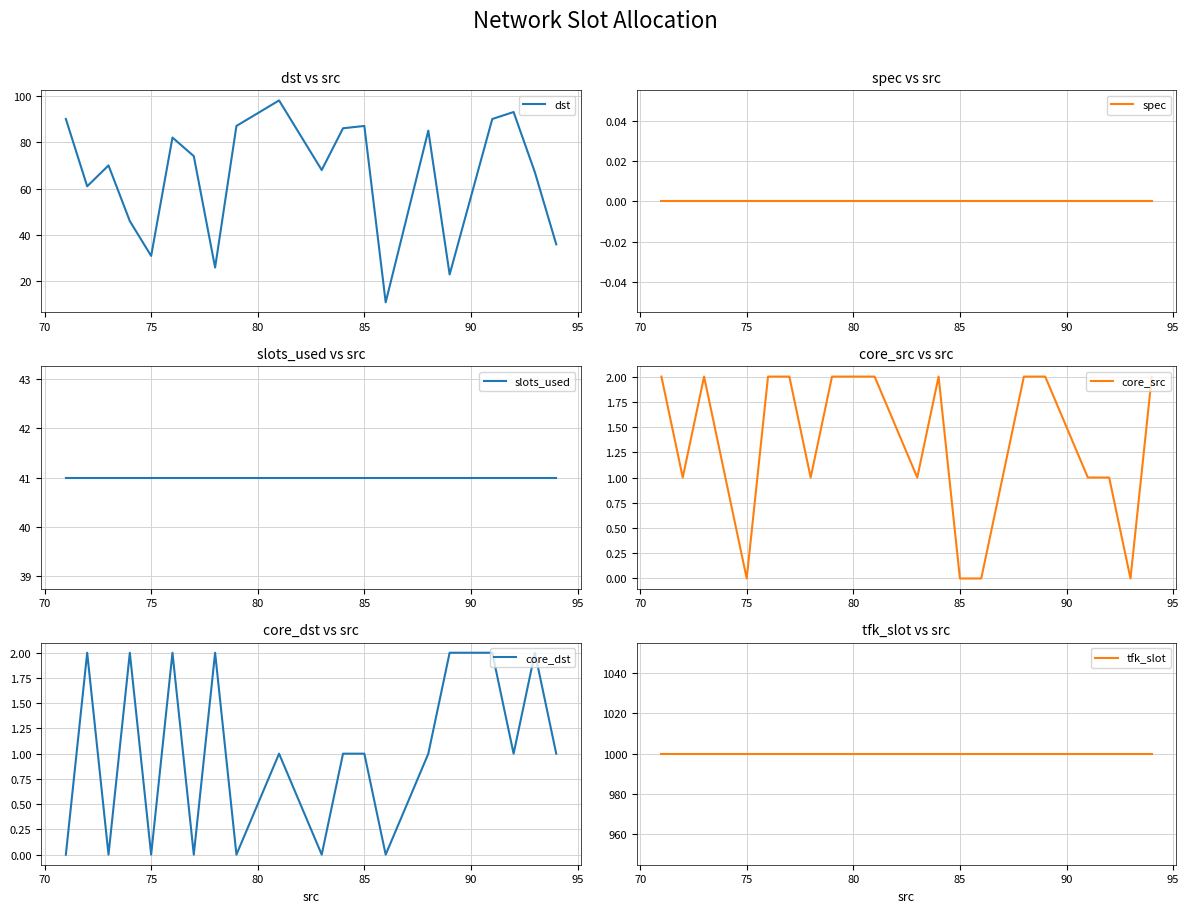

What is the highest value of the dst series?

98